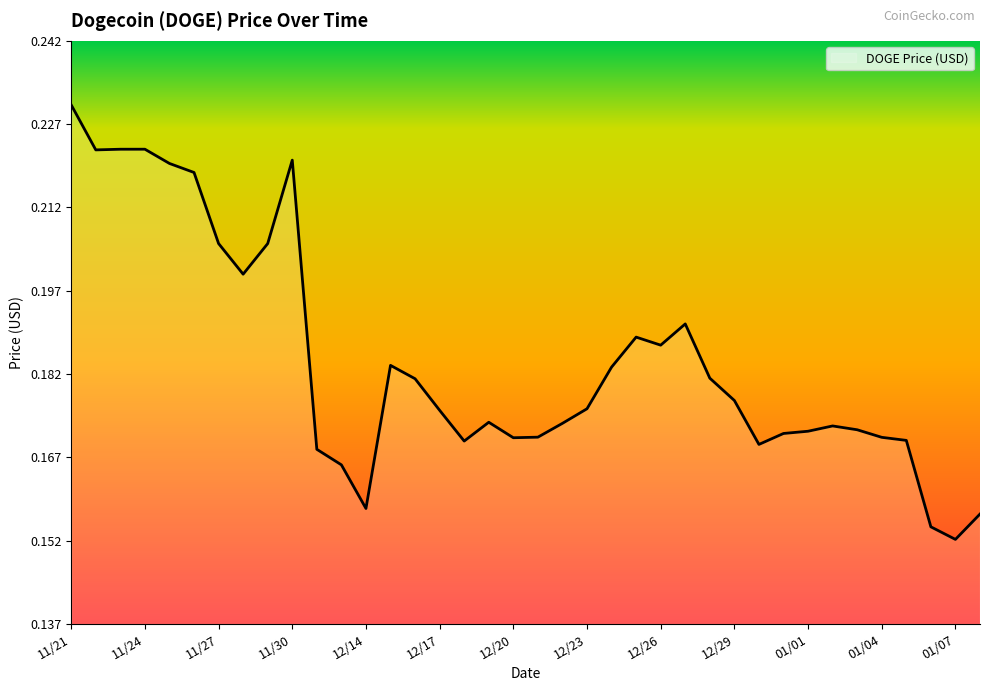

How many lines are shown in the chart?

1